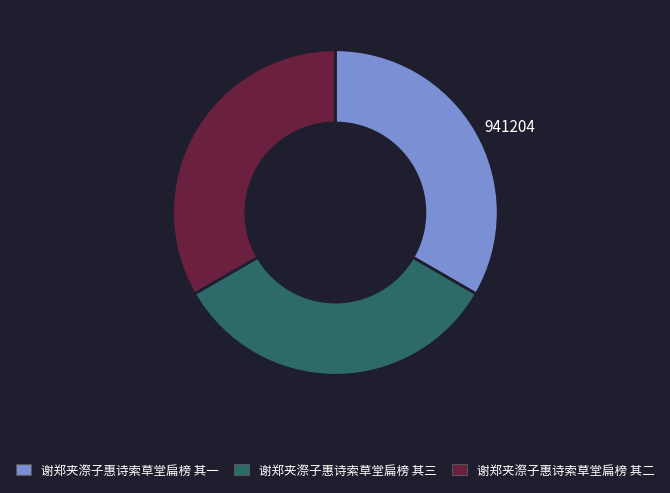

What is the ratio of the value at 谢郑夹漈子惠诗索草堂扁榜 其二 to the value at 谢郑夹漈子惠诗索草堂扁榜 其一?

1.0